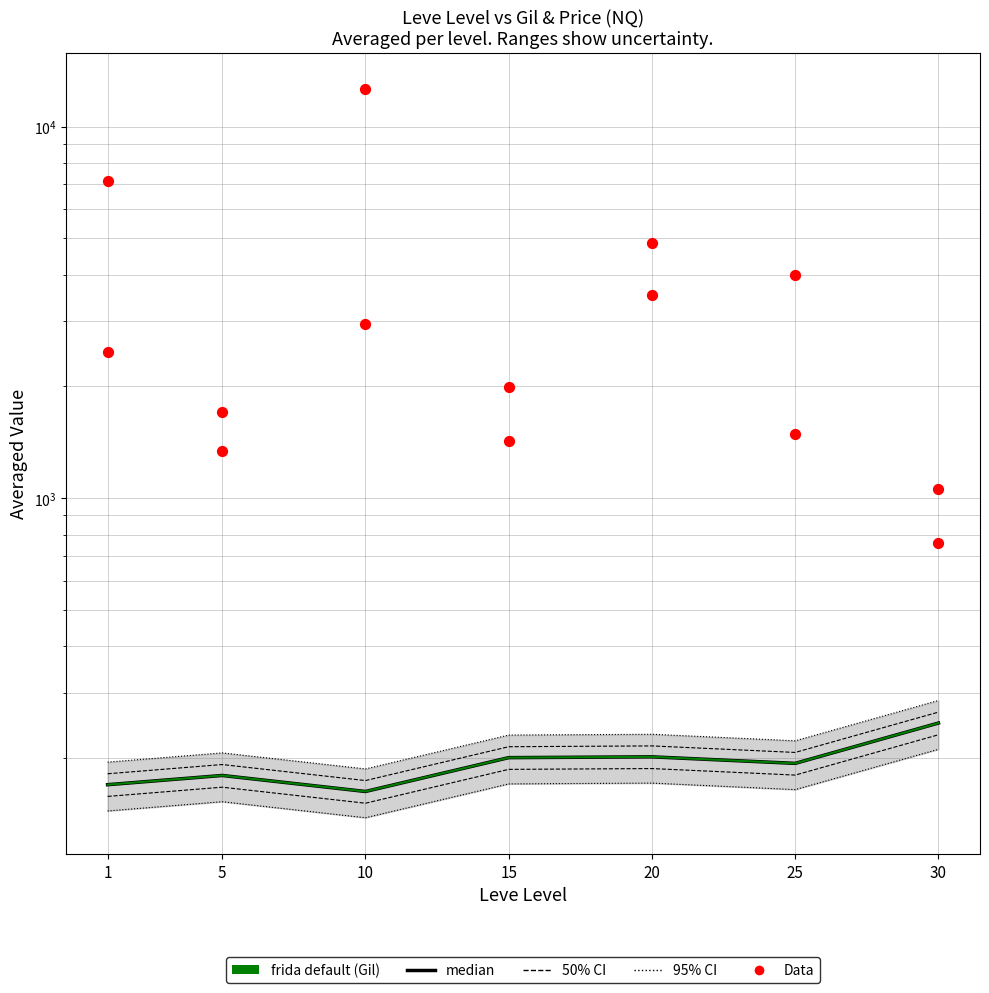

Which series has the widest spread of Y values?

Data (Price NQ)